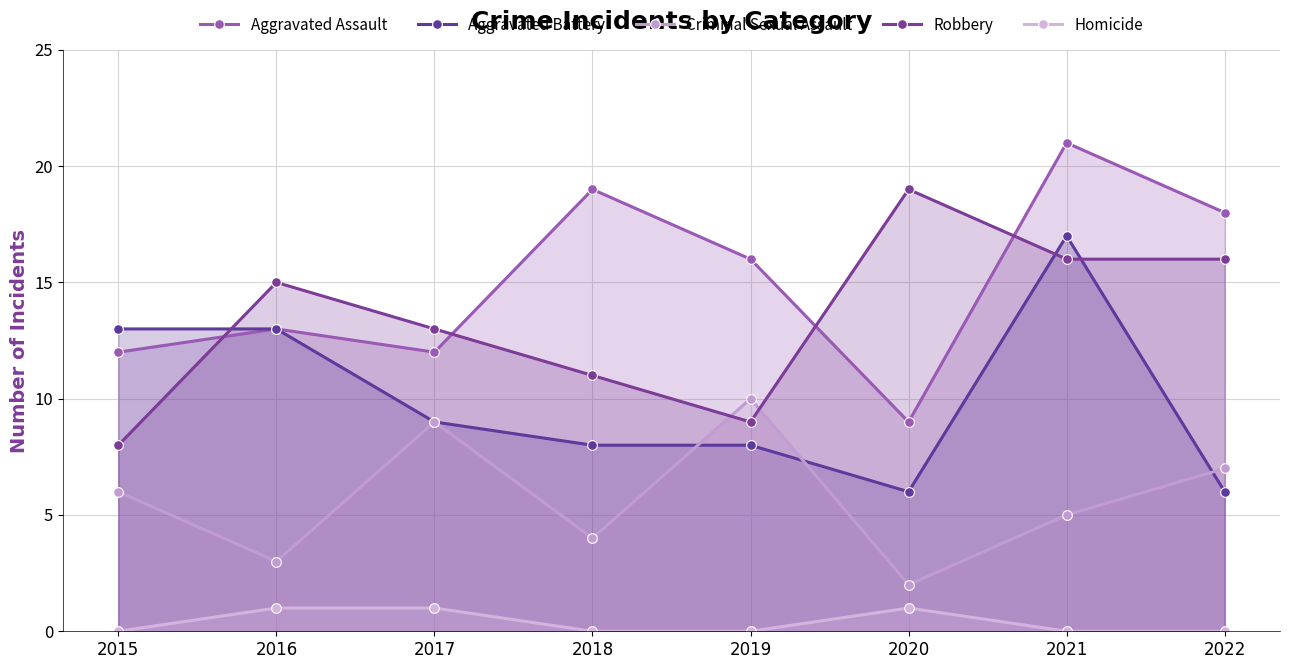

What are all the series names shown in the legend?

Aggravated Assault, Aggravated Battery, Criminal Sexual Assault, Robbery, Homicide